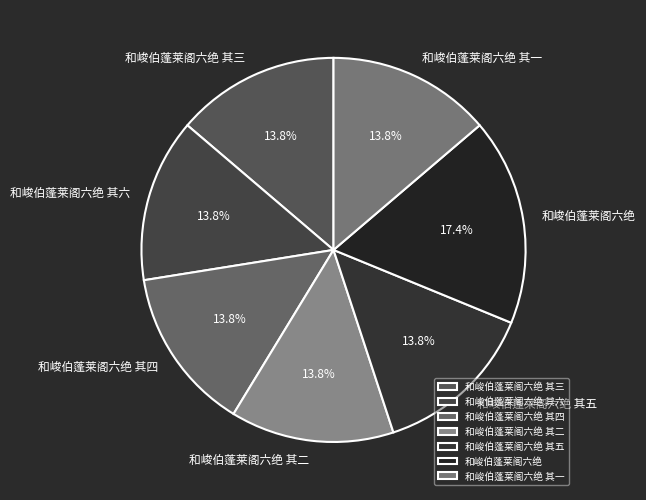

Approximately how many times larger is the value at 和峻伯蓬莱阁六绝 其四 compared to 和峻伯蓬莱阁六绝 其三?

1.0